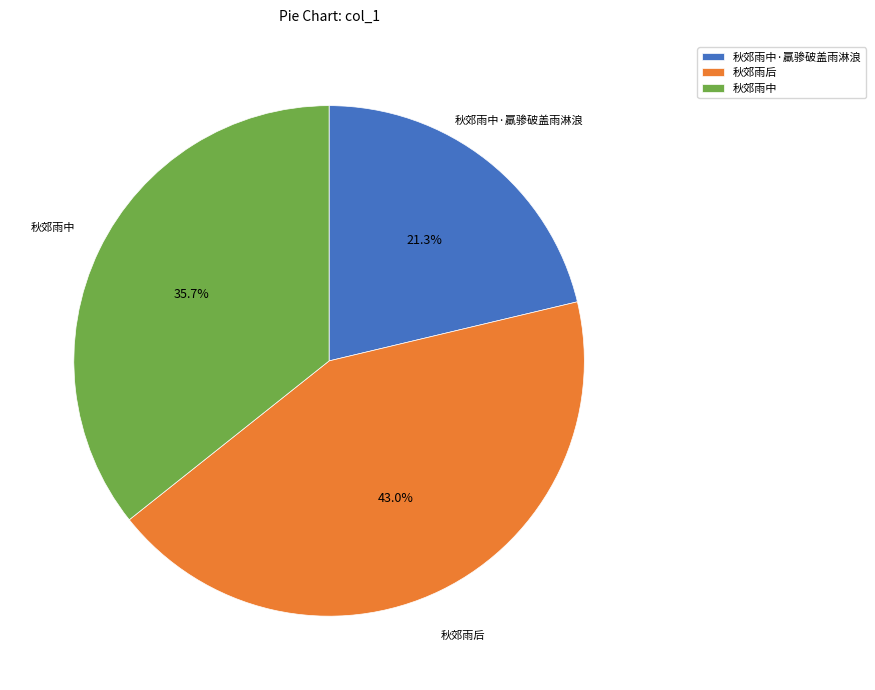

What percentage do 秋郊雨中·羸骖破盖雨淋浪 and 秋郊雨中 together represent?

57.0%